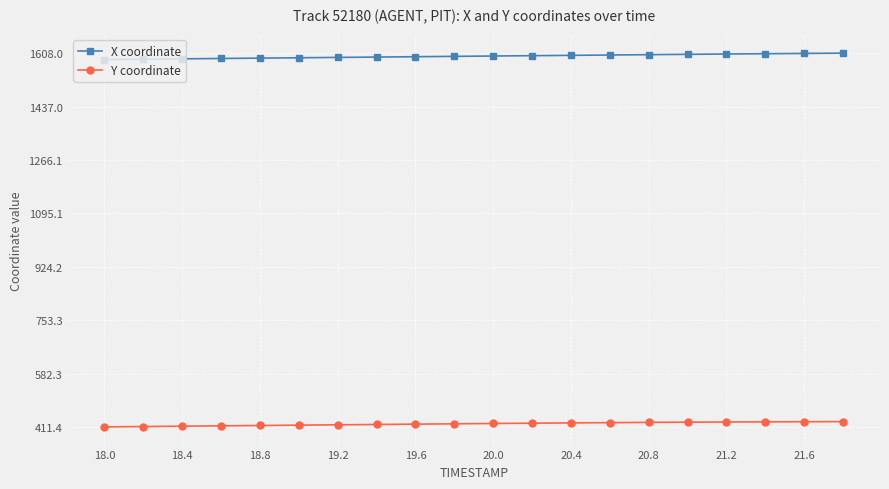

Which series has the largest total across all categories?

X coordinate